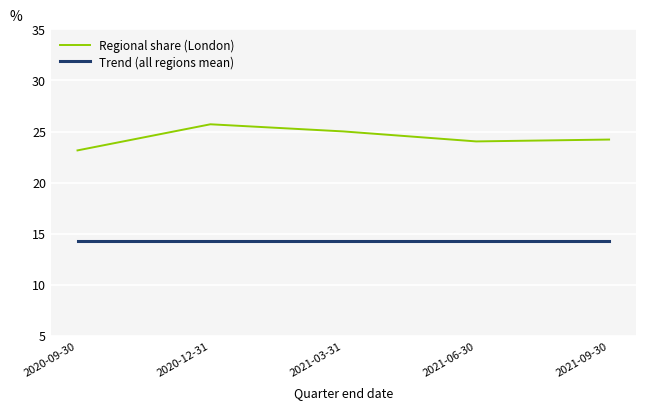

True or false: Regional share (London) and Trend (all regions mean) cross at least once.

False